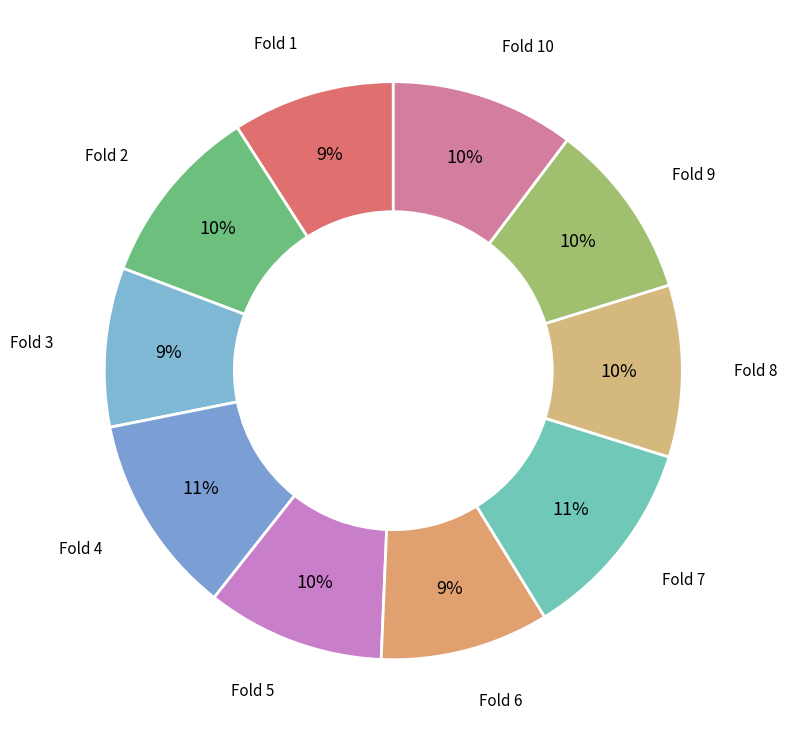

How many slices are in this pie chart?

10